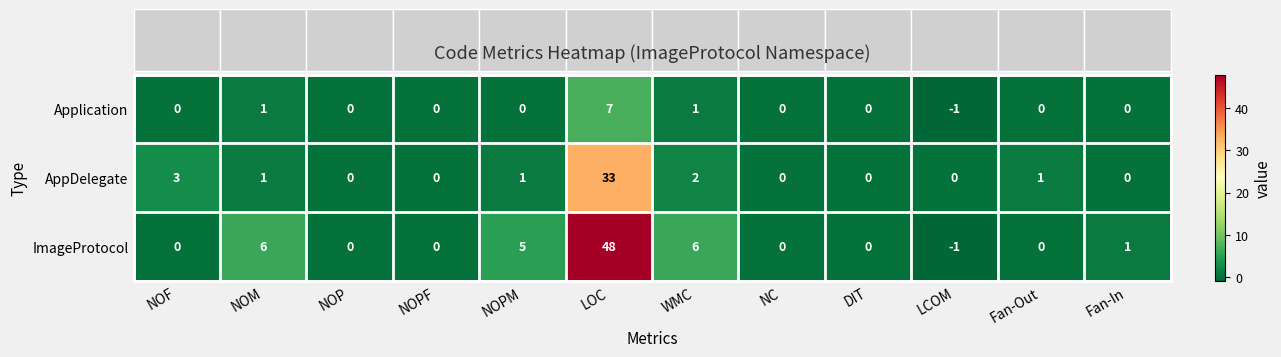

What is the difference between the highest and lowest values at LOC?

41